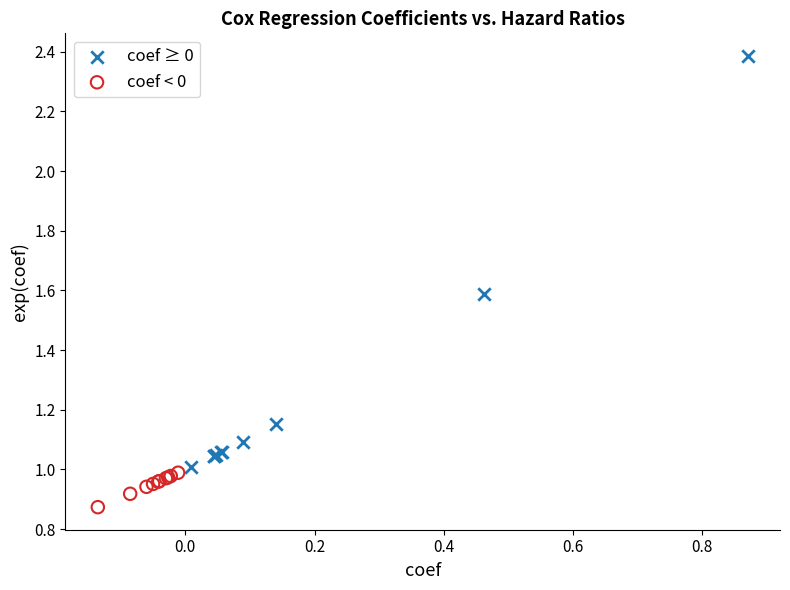

Which series has the widest spread of Y values?

coef ≥ 0